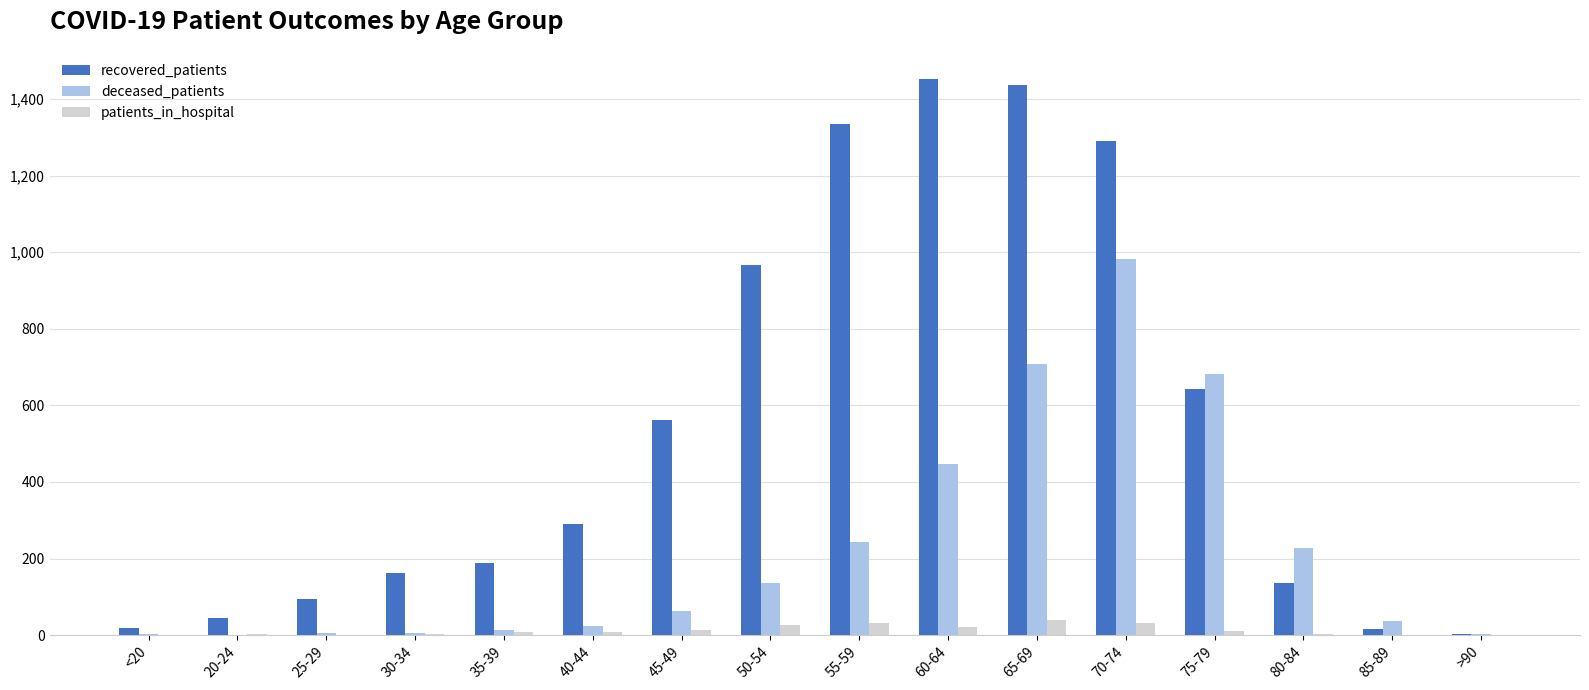

What is the average value of the patients_in_hospital series?

12